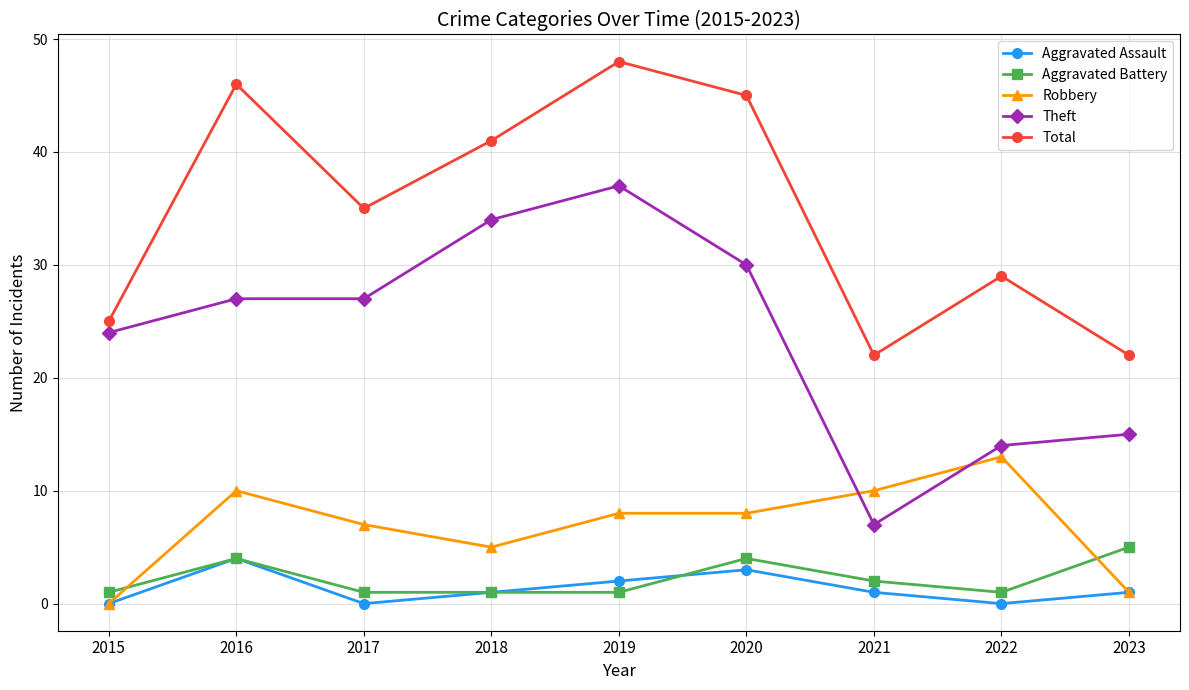

At how many categories does at least one series exceed 2?

9